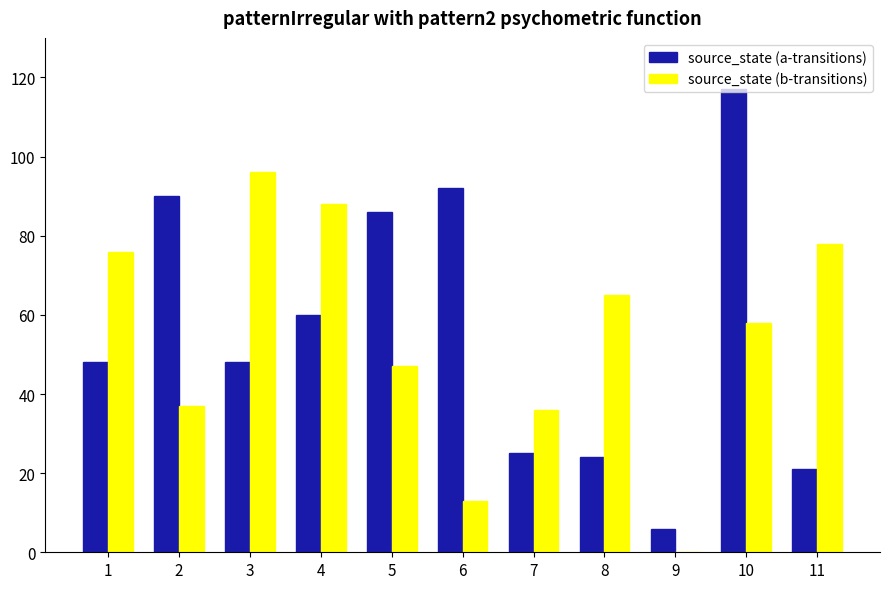

Between 8 and 10, which series saw the biggest shift?

source_state (a-transitions)